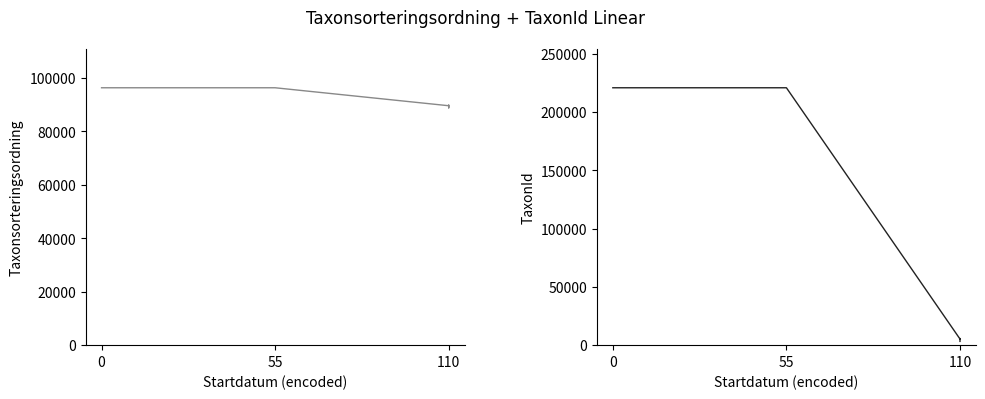

Rank the series by their average value, from highest to lowest.

TaxonId, Taxonsorteringsordning